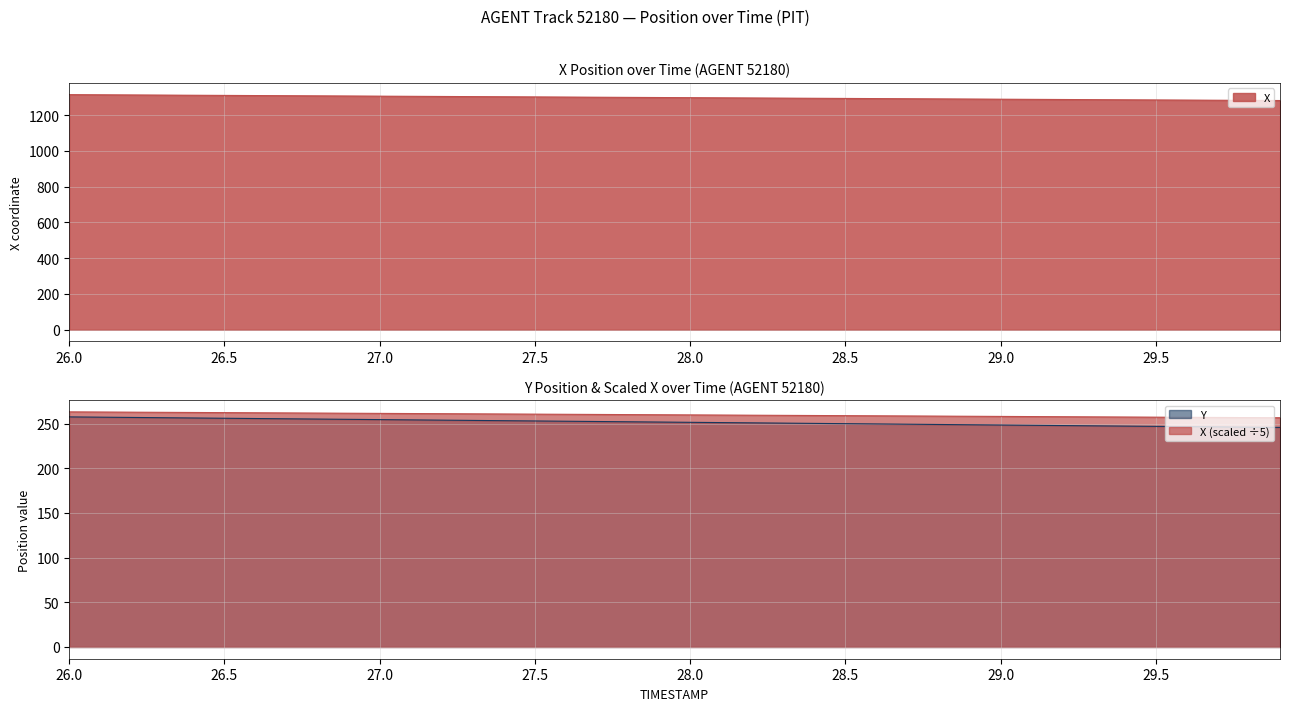

How many data points in X are above 1299?

19